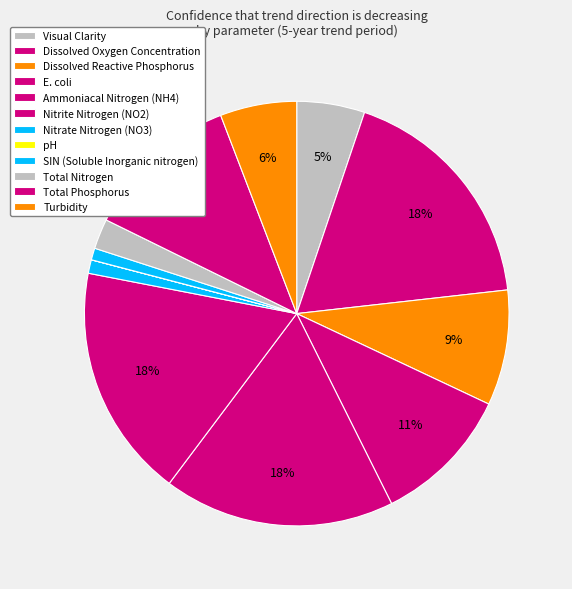

What is the largest slice in the pie chart?

Dissolved Oxygen Concentration